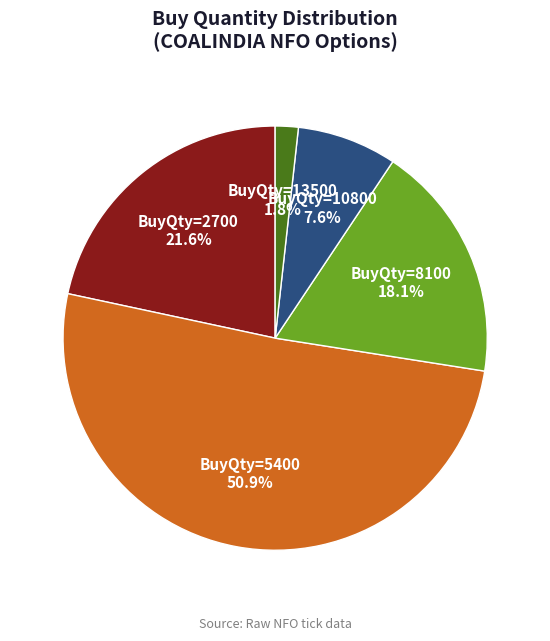

To the nearest percent, what is the average slice percentage?

20%